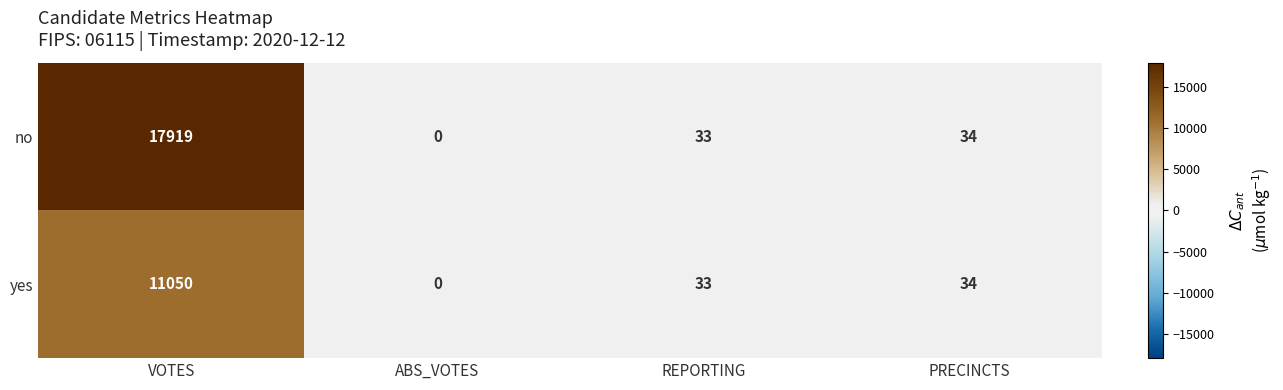

List the series in order of their peak value, highest first.

no, yes